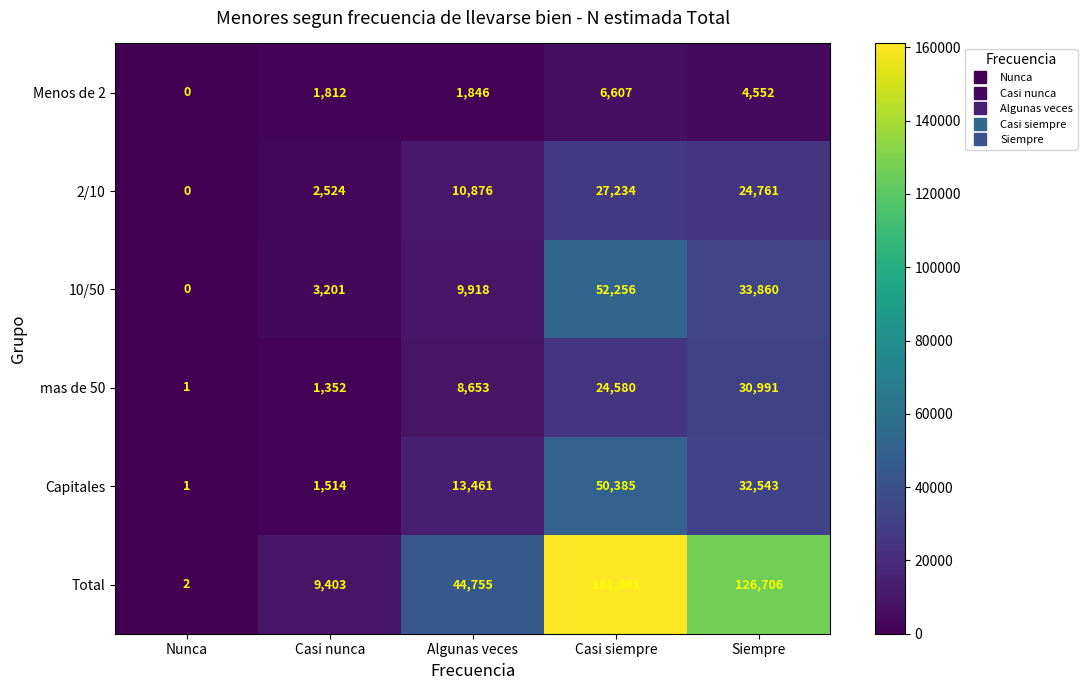

Rank the series by their maximum value, from highest to lowest.

Total, 10/50, Capitales, mas de 50, 2/10, Menos de 2